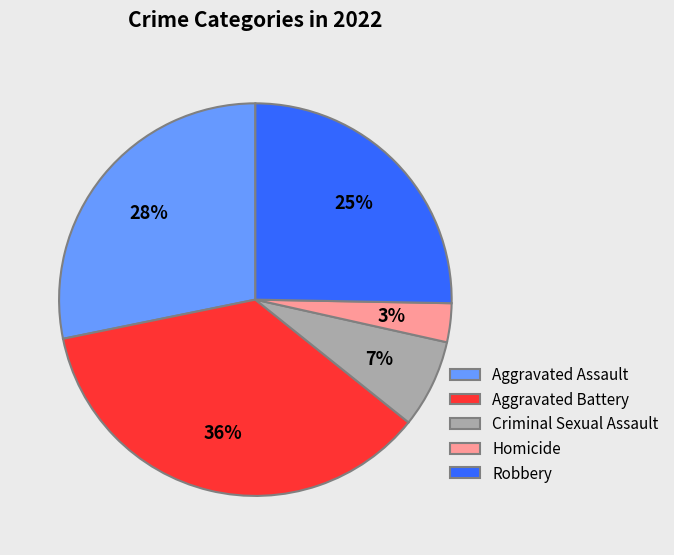

Combined, do Robbery and Criminal Sexual Assault account for over 50%?

No